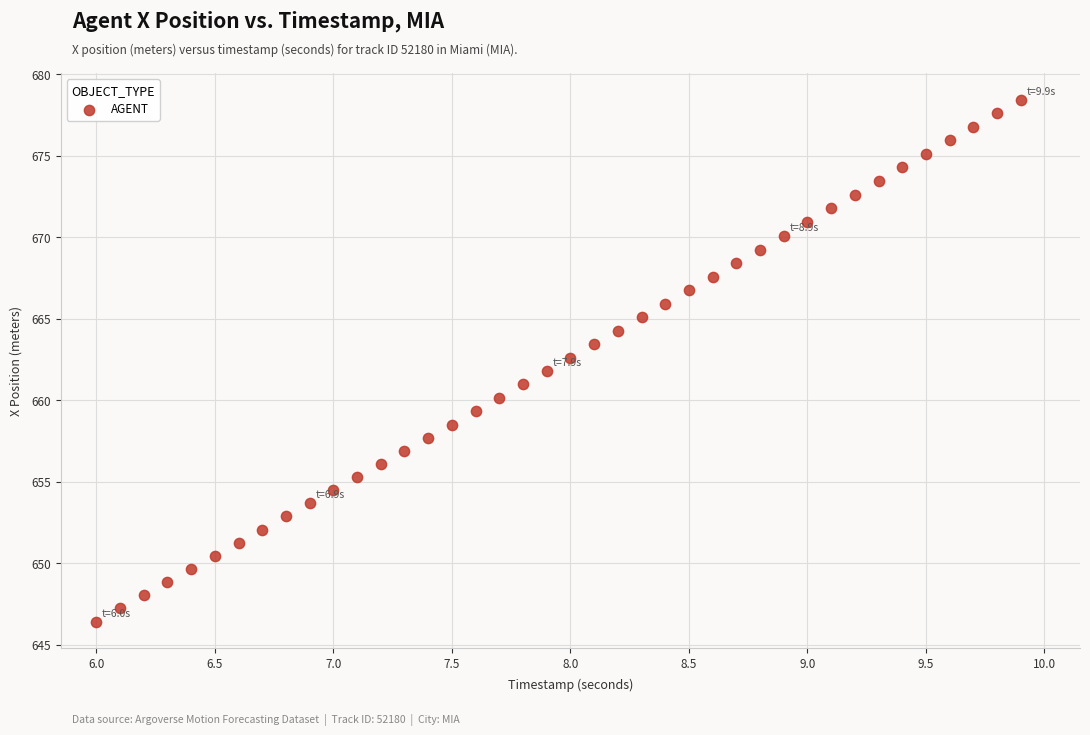

What is the range of Y values (max minus min)?

32.0